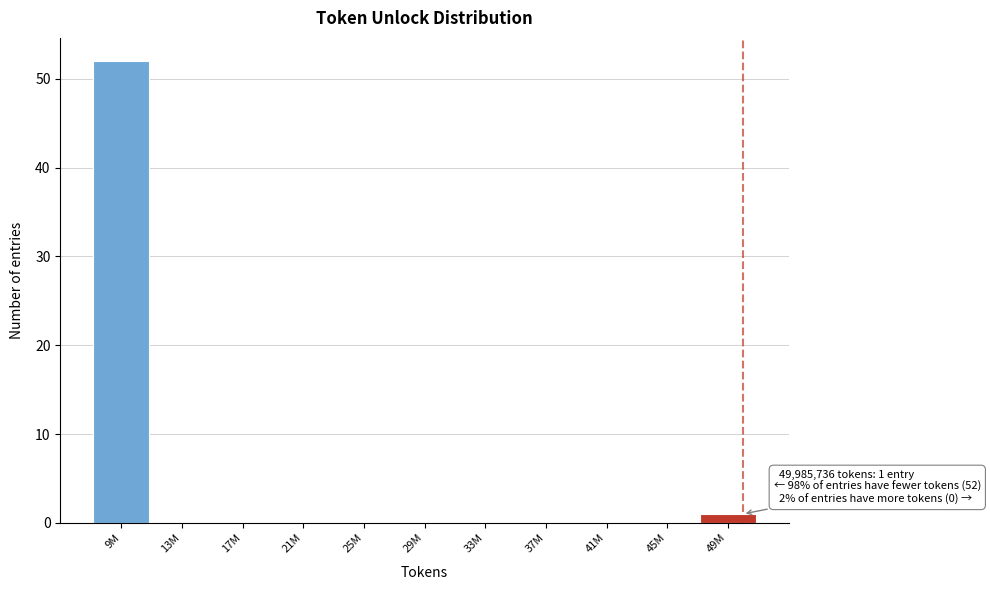

Reading left to right, extract all data points from this chart.

9M=52	13M=0	17M=0	21M=0	25M=0	29M=0	33M=0	37M=0	41M=0	45M=0	49M=1